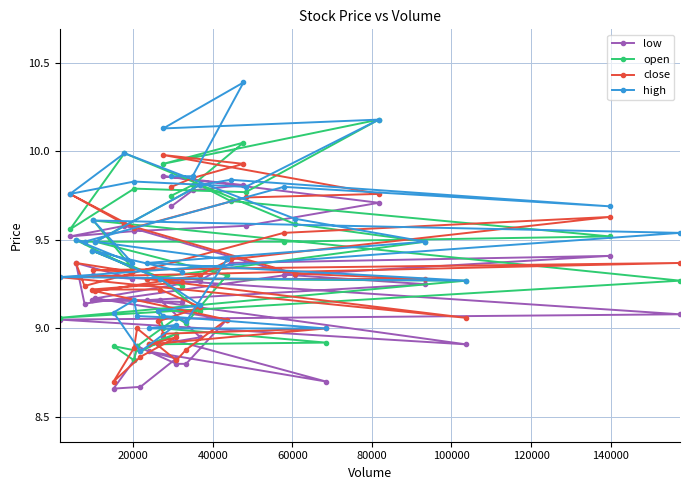

List the series in order of their peak value, highest first.

high, open, close, low